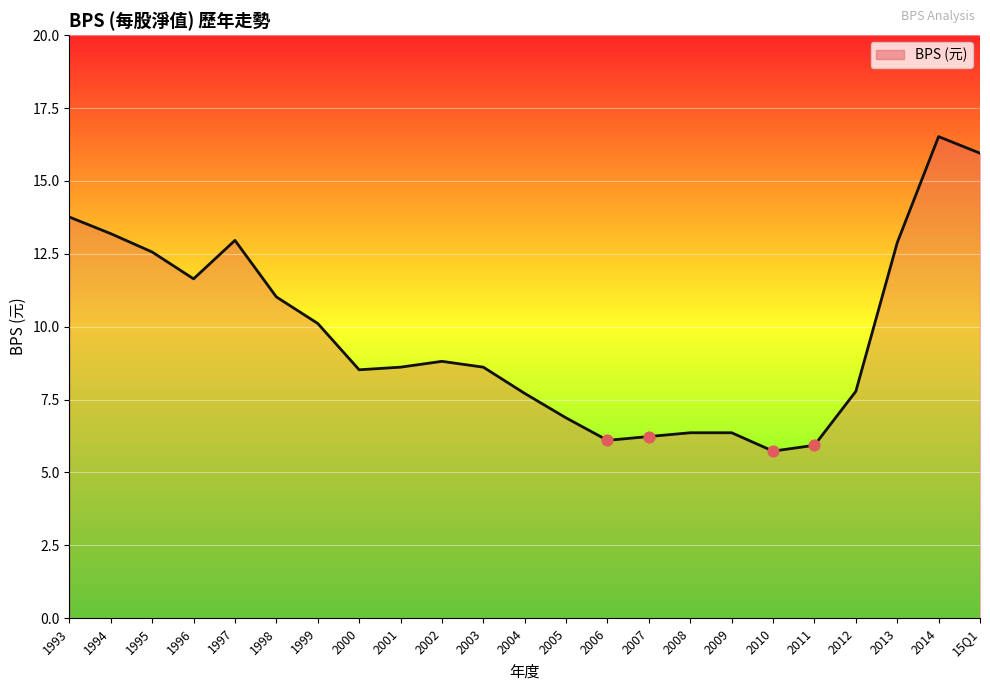

What is the change in value from 2009 to 15Q1?

+9.6